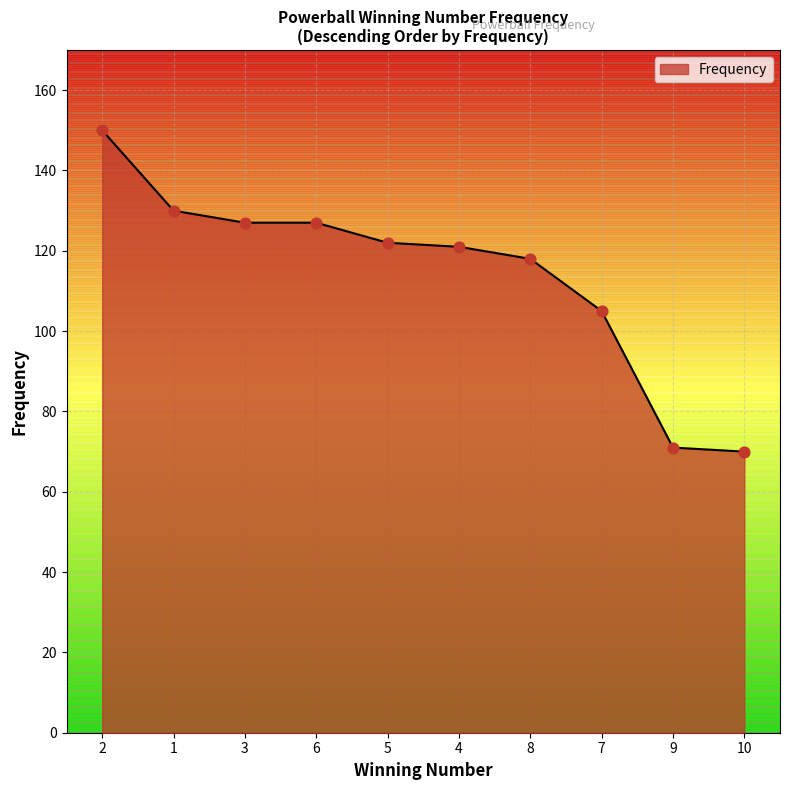

Which has a higher value, 5 or 2?

2